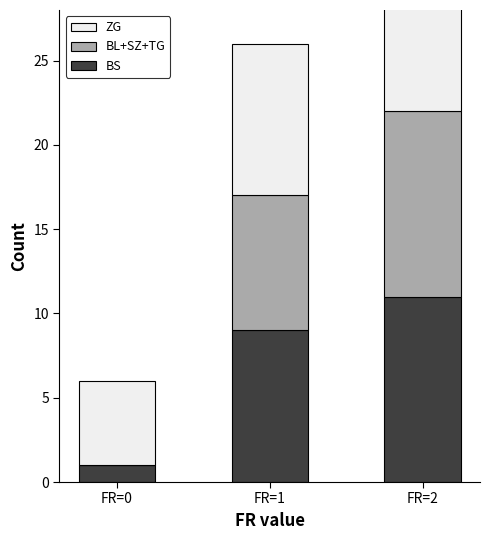

Reading left to right, transcribe all the data shown in this chart.

BS: FR=0=1	FR=1=9	FR=2=11
BL+SZ+TG: FR=0=0	FR=1=8	FR=2=11
ZG: FR=0=5	FR=1=9	FR=2=10